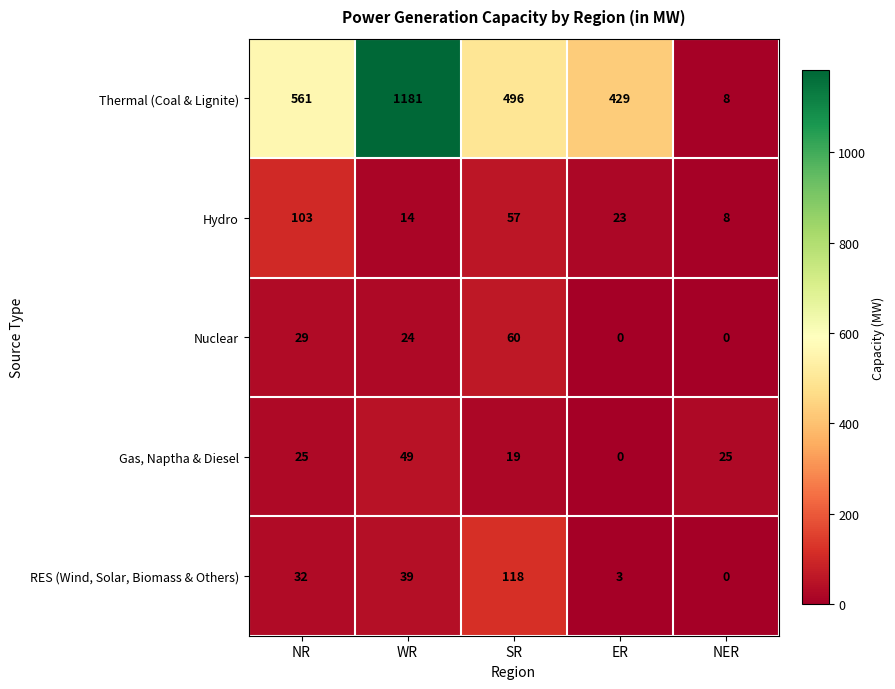

What is the spread (max minus min) of values at NR?

536